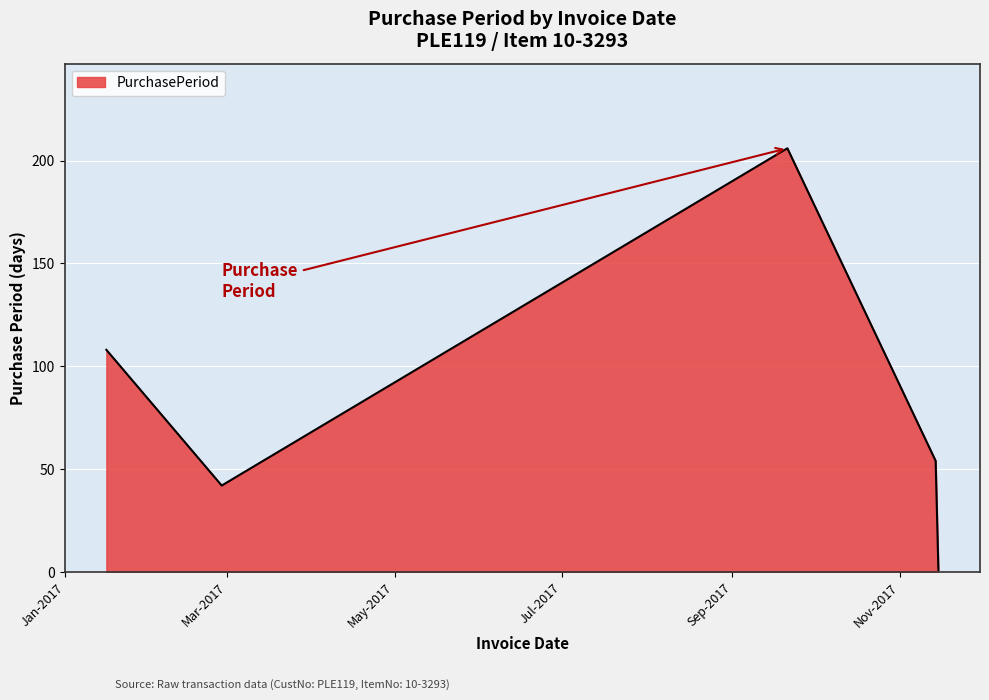

What is the average value?

82